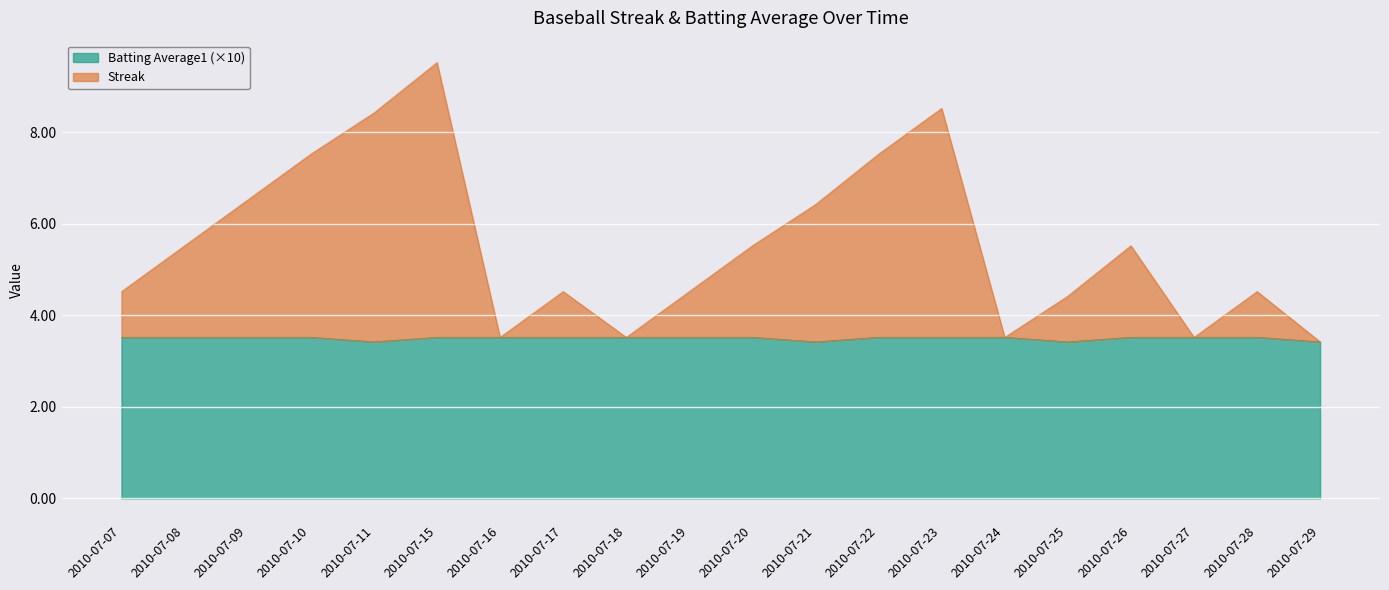

Count the Batting Average1 values in the range 3 to 4.

20